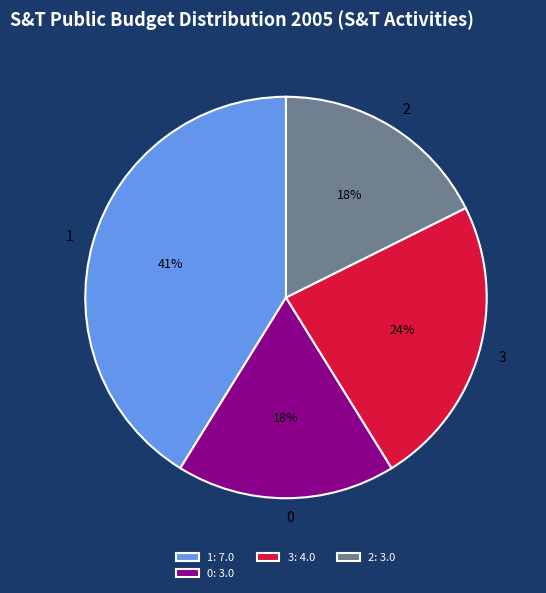

To the nearest percent, what percentage of the pie is 3?

24%